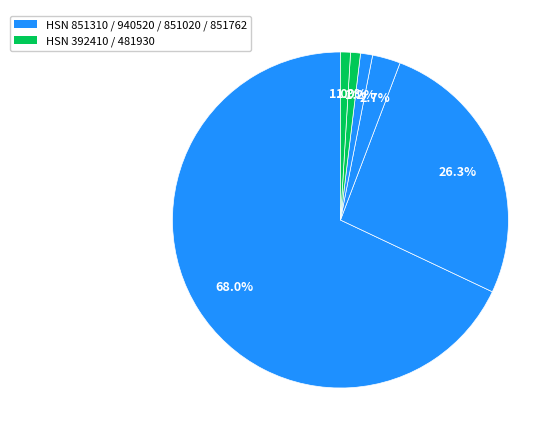

Which slice represents more than half of the pie?

851310